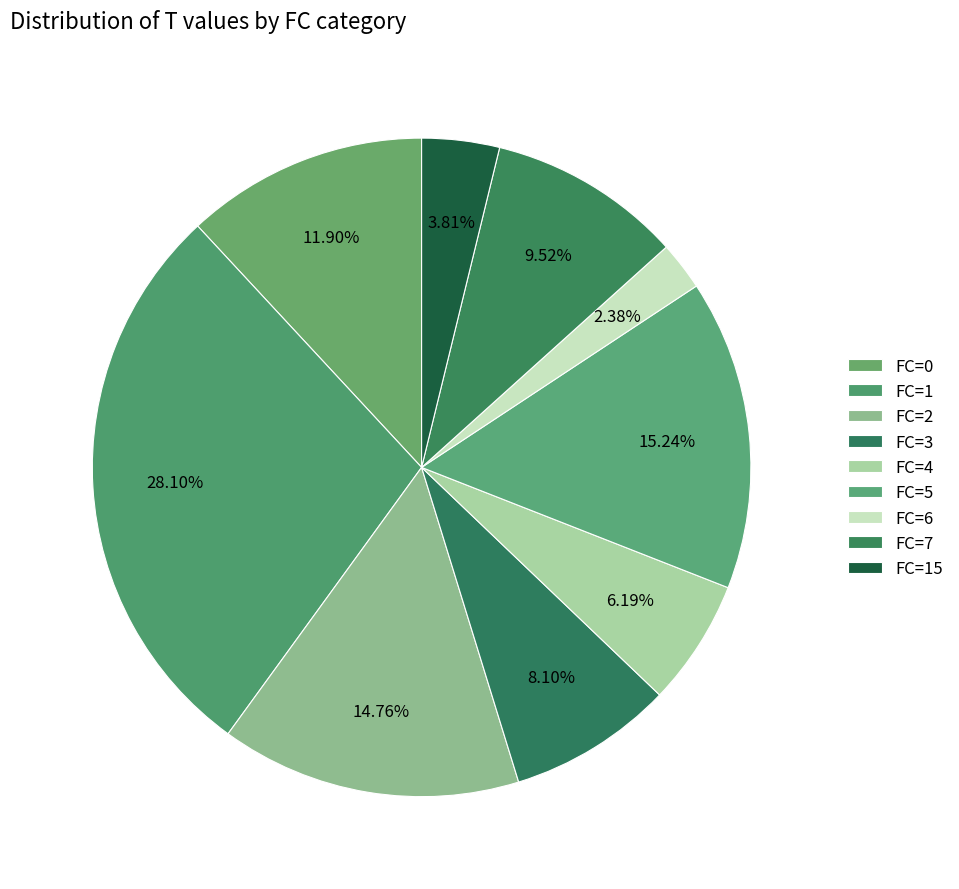

How many segments does this pie chart have?

9